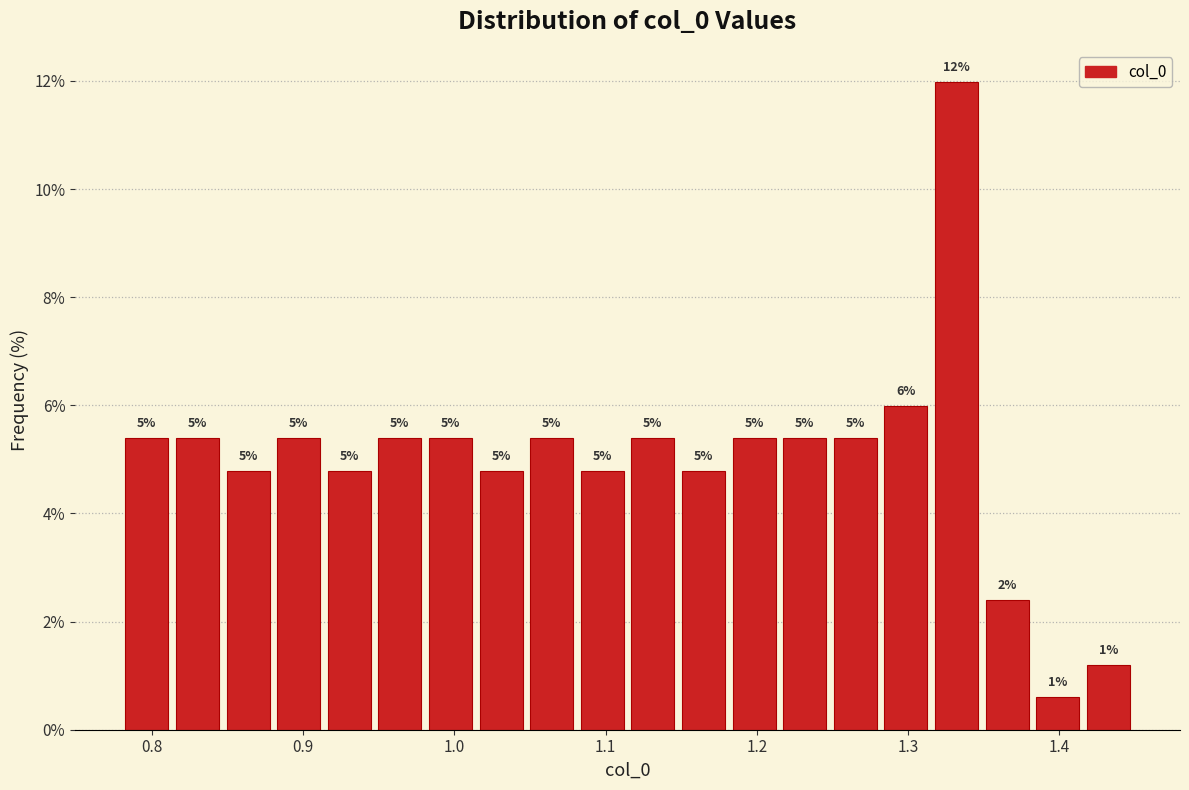

Around what value on the x-axis is the tallest bar? Give the approximate position of its centre, as read against the axis.

1.33